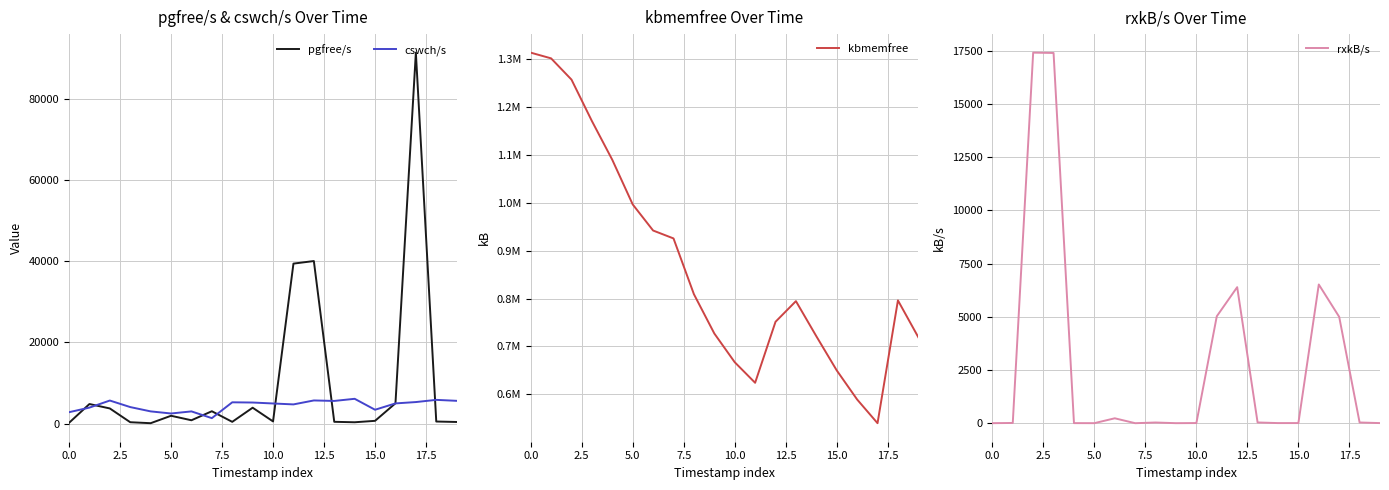

How many lines are shown in the chart?

4